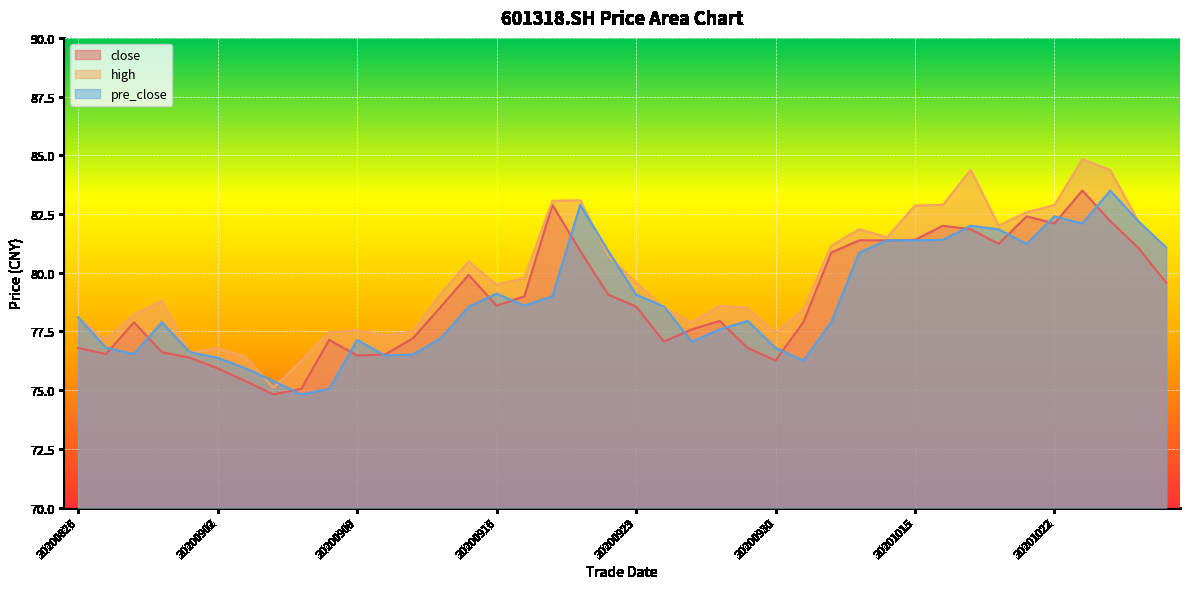

Rank the series by their maximum value, from highest to lowest.

high, close, pre_close